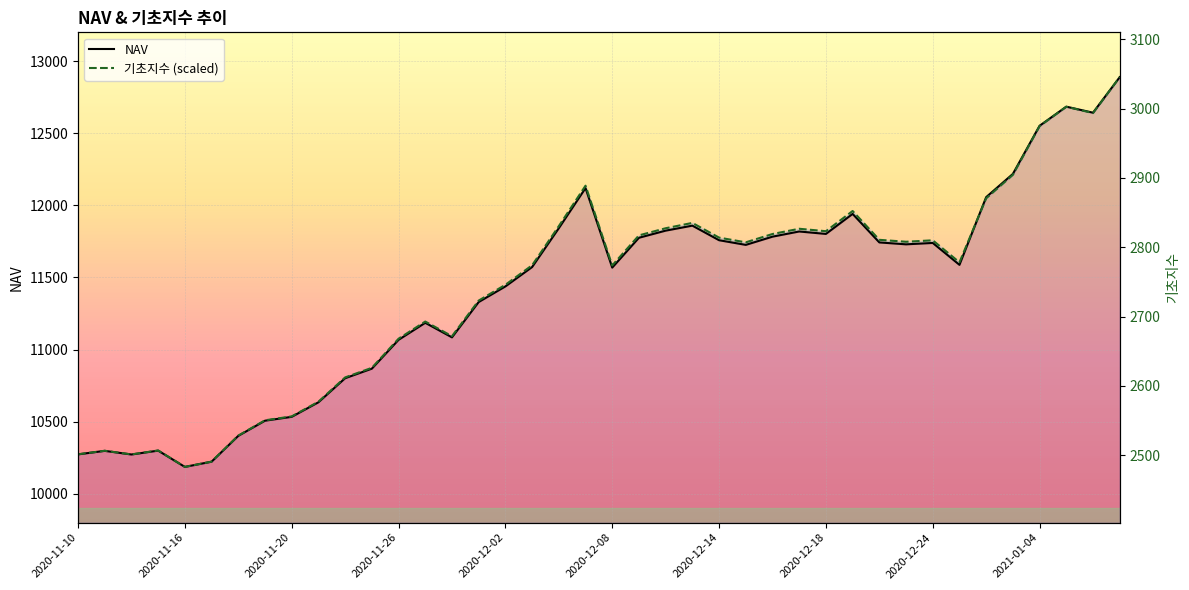

The value of 기초지수 (scaled) at 30 is 11761.2. True or false?

True